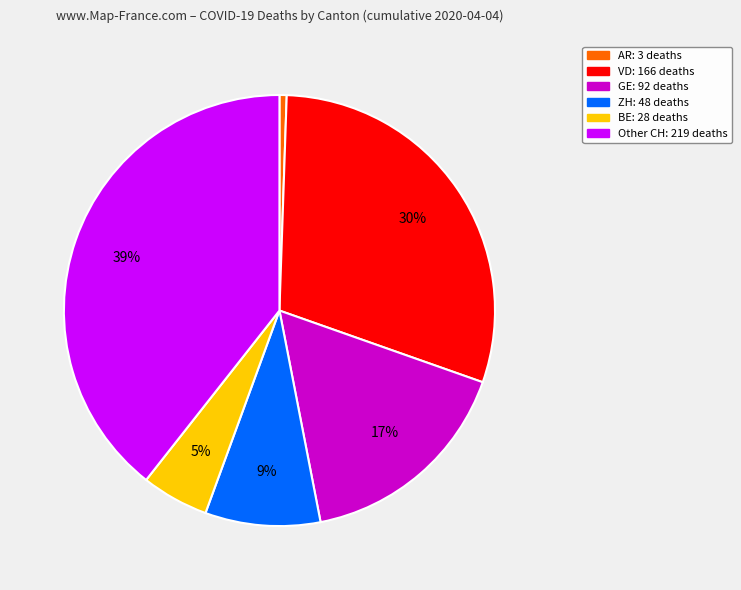

Is there any slice that represents more than half of the pie?

No